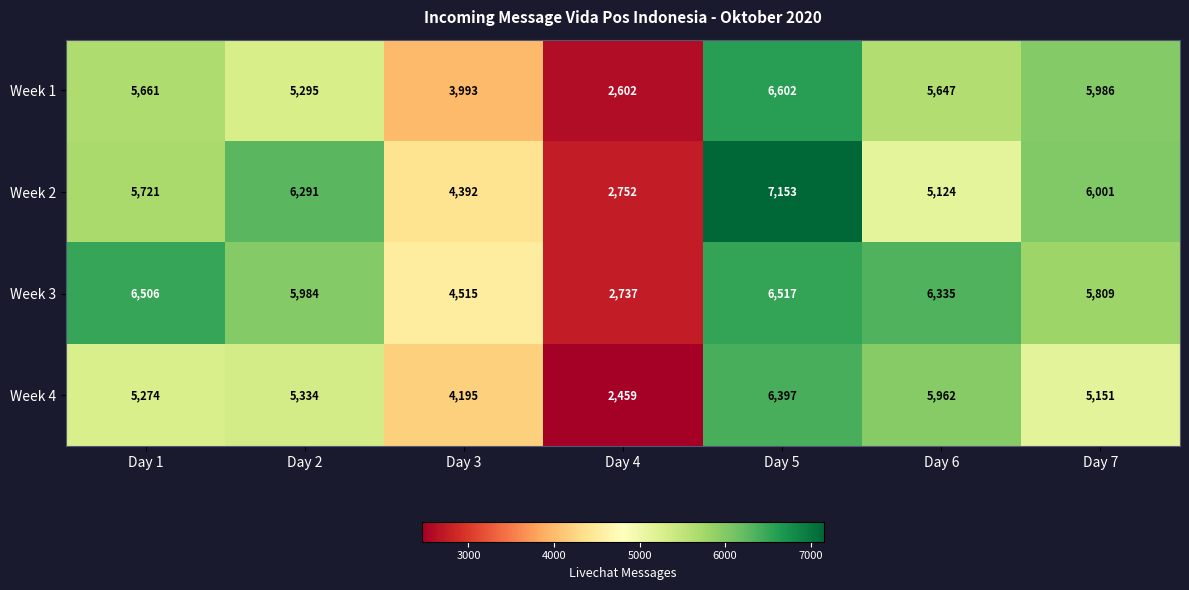

The Week 4 series shows 8073 at Day 1. True or false?

False